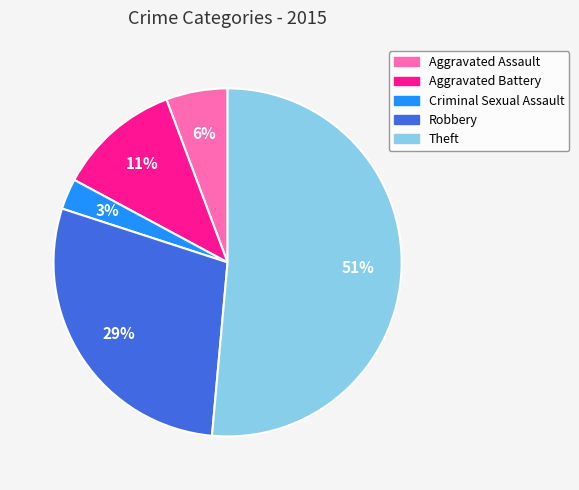

The Aggravated Assault slice represents 6% of the pie. True or false?

True